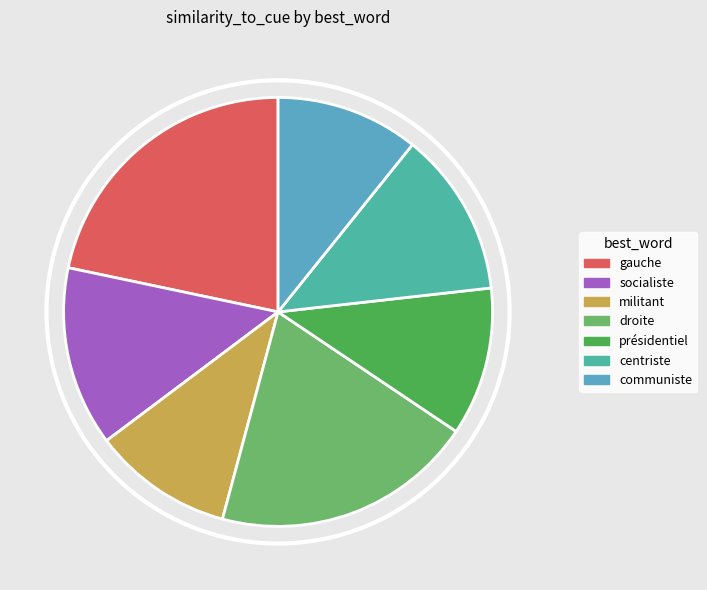

To the nearest percent, what is the difference between the largest and smallest slice percentages?

11%